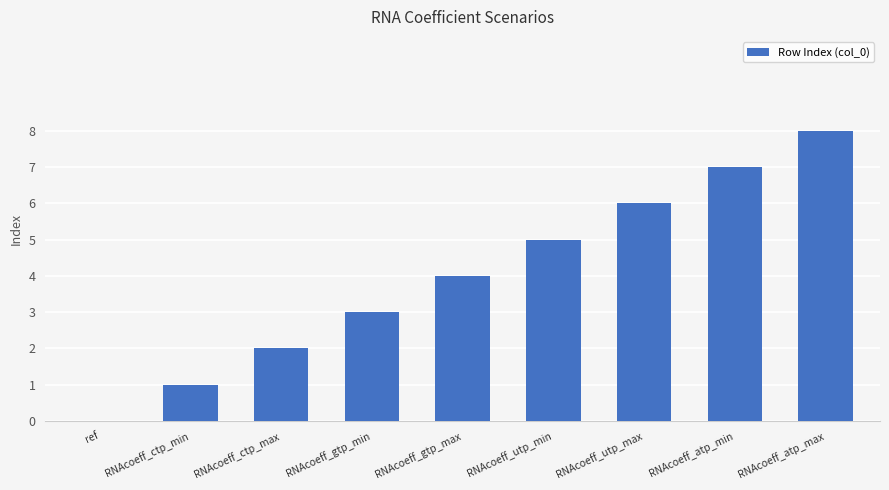

Which category has the highest value across all series?

RNAcoeff_atp_max